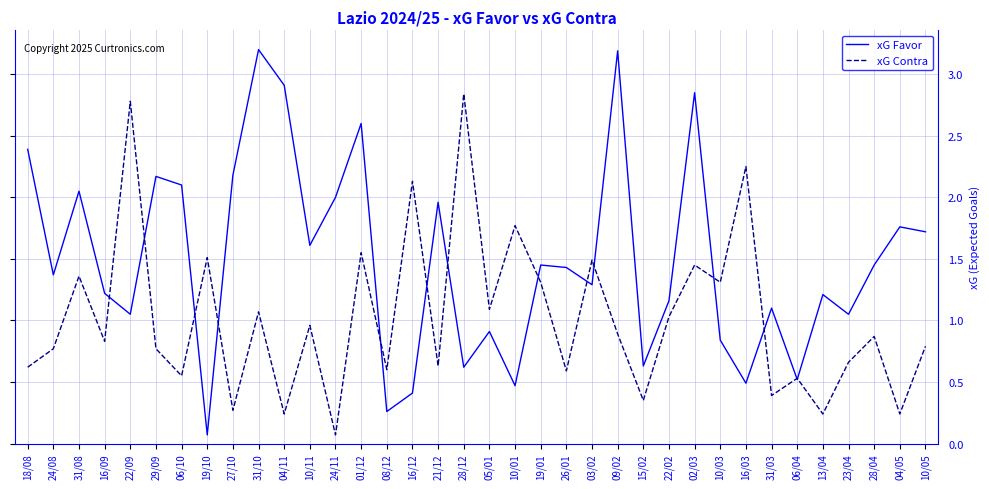

What is the greatest value displayed?

3.2